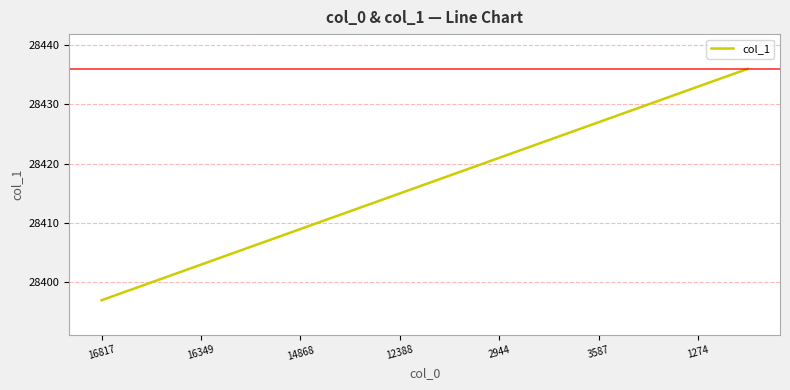

How many categories are shown in the chart?

40